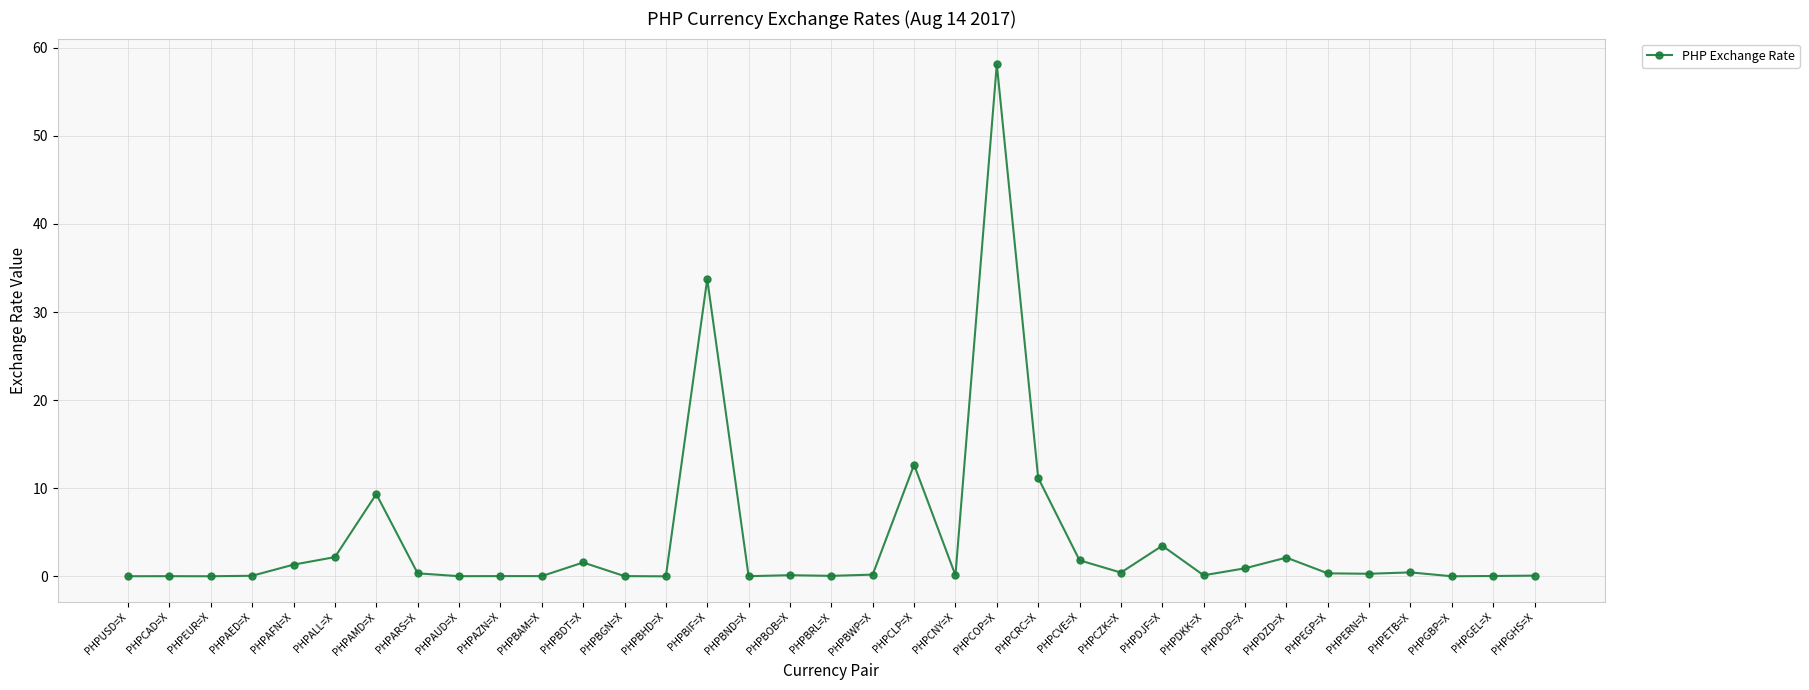

What is the maximum value shown in the chart?

58.1